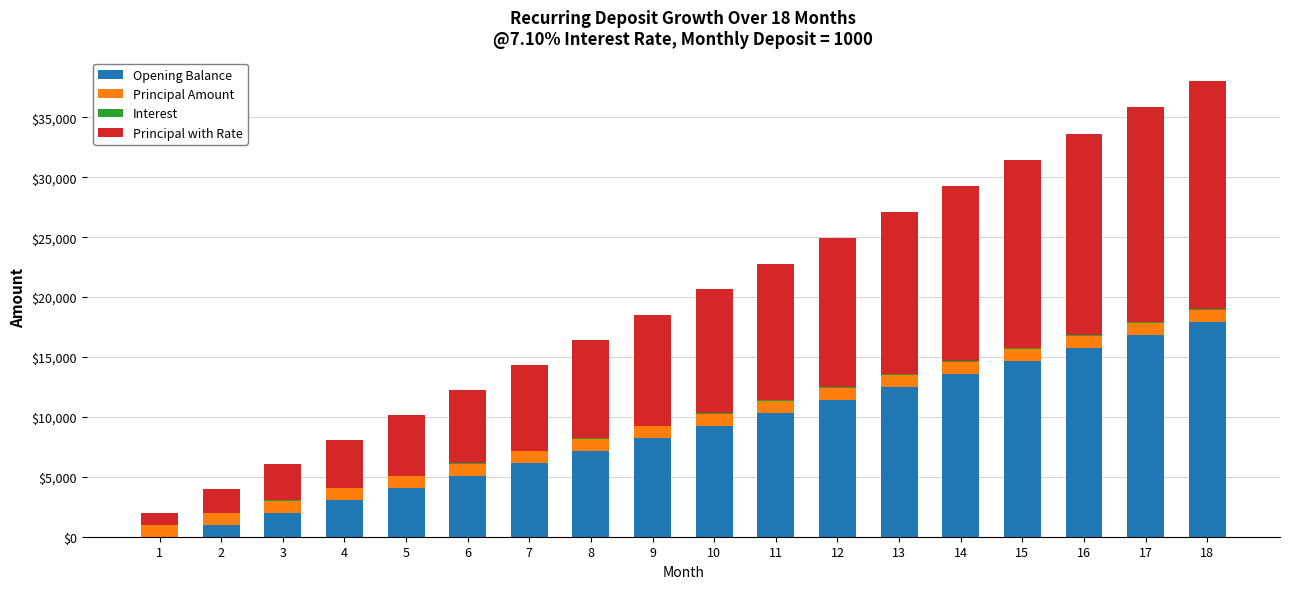

Does the chart contain stacked bars?

Yes